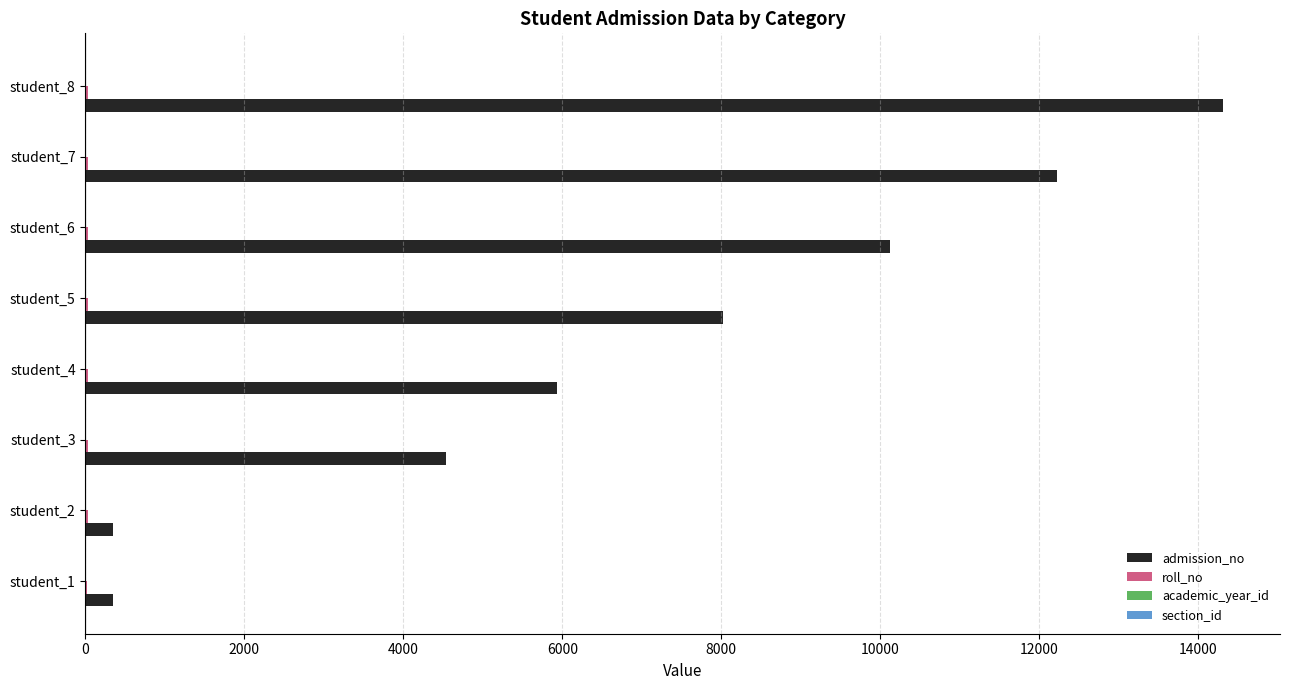

What is the highest value of the admission_no series?

14315.7